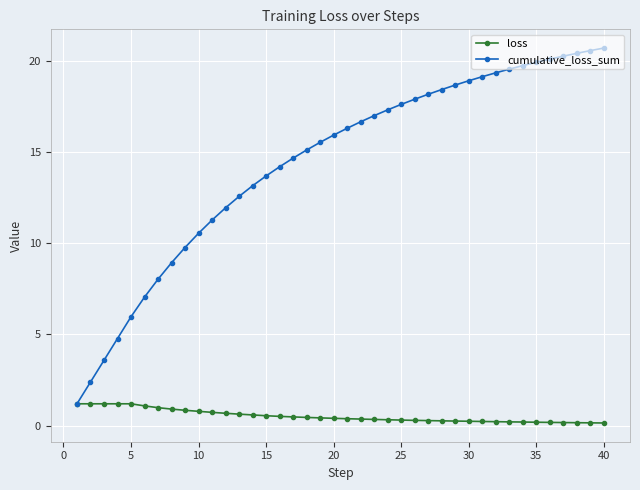

What is the value of the cumulative_loss_sum point at the 15th from the left?

13.7